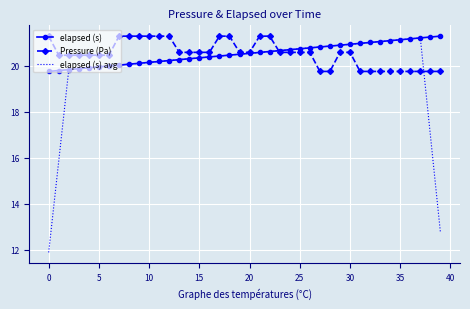

Which series has the largest range (max minus min)?

elapsed (s) avg